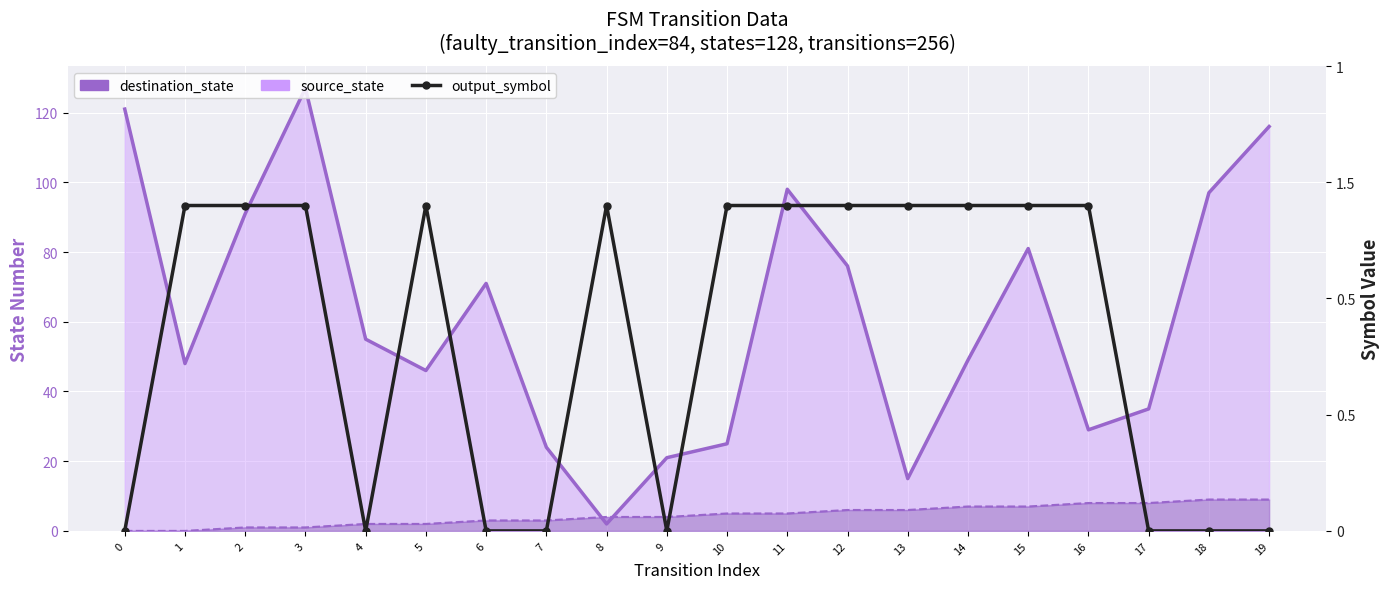

How many values are above zero?

12